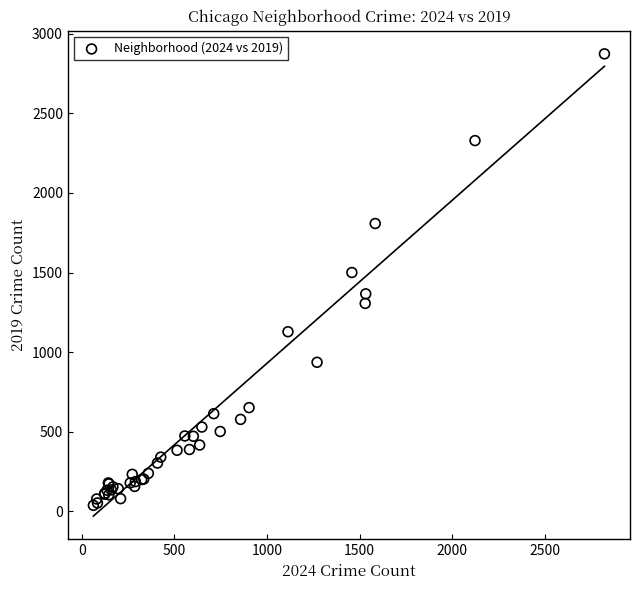

What Y value in the scatter plot is closest to 1455?

1500